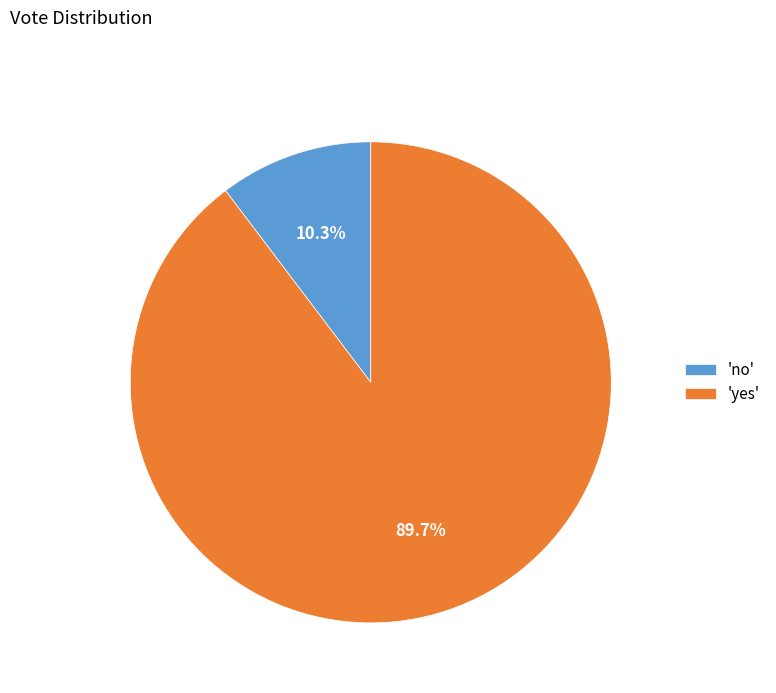

Does any single category account for the majority?

Yes